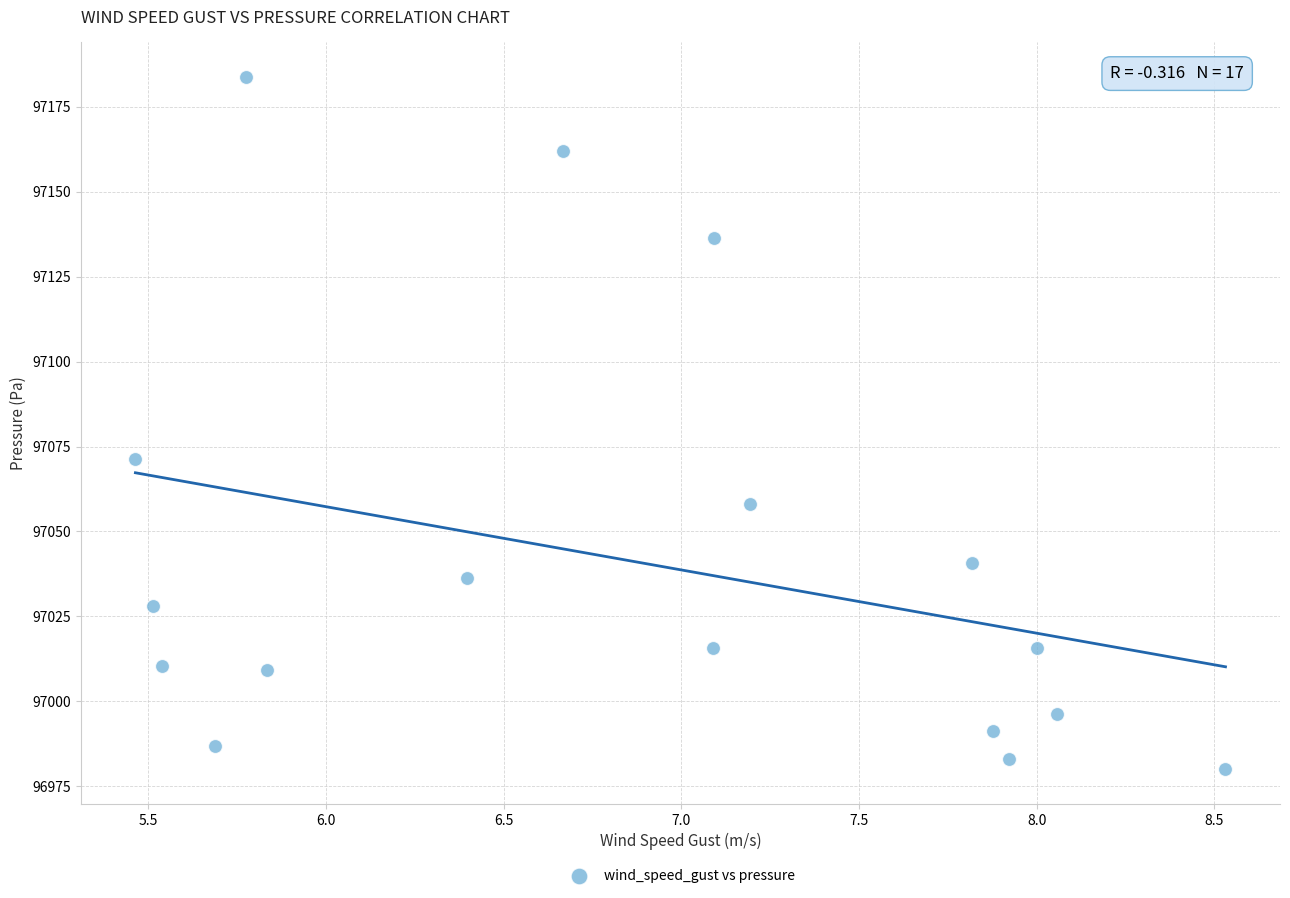

What Y value in the scatter plot is closest to 97081?

97071.2